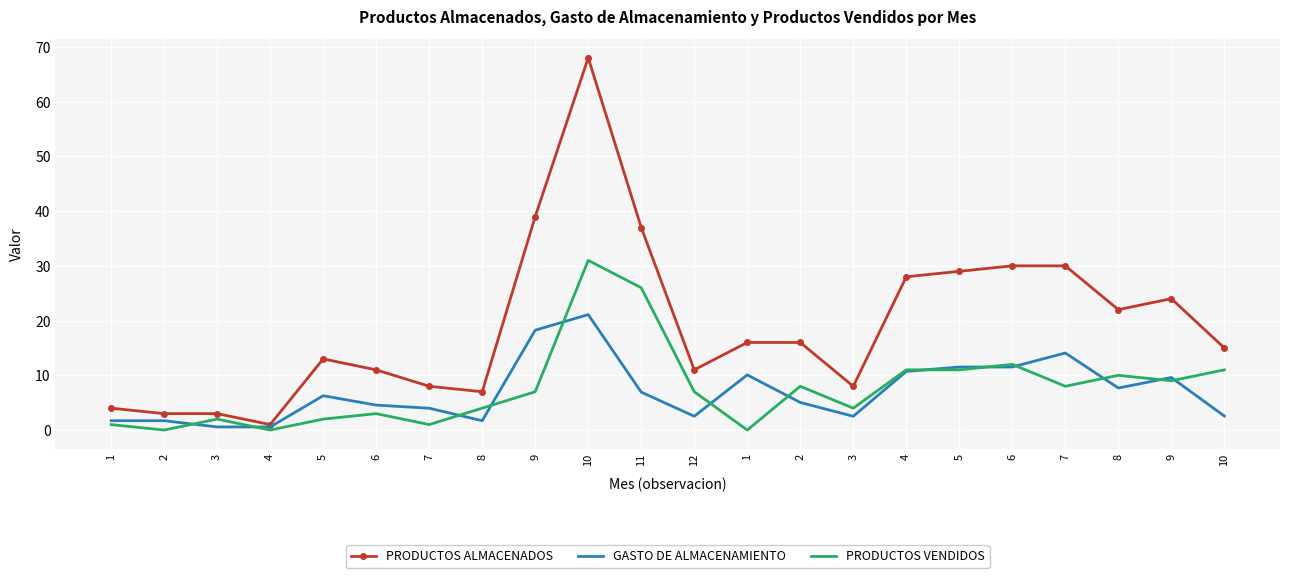

What is the maximum value shown in the chart?

68.0